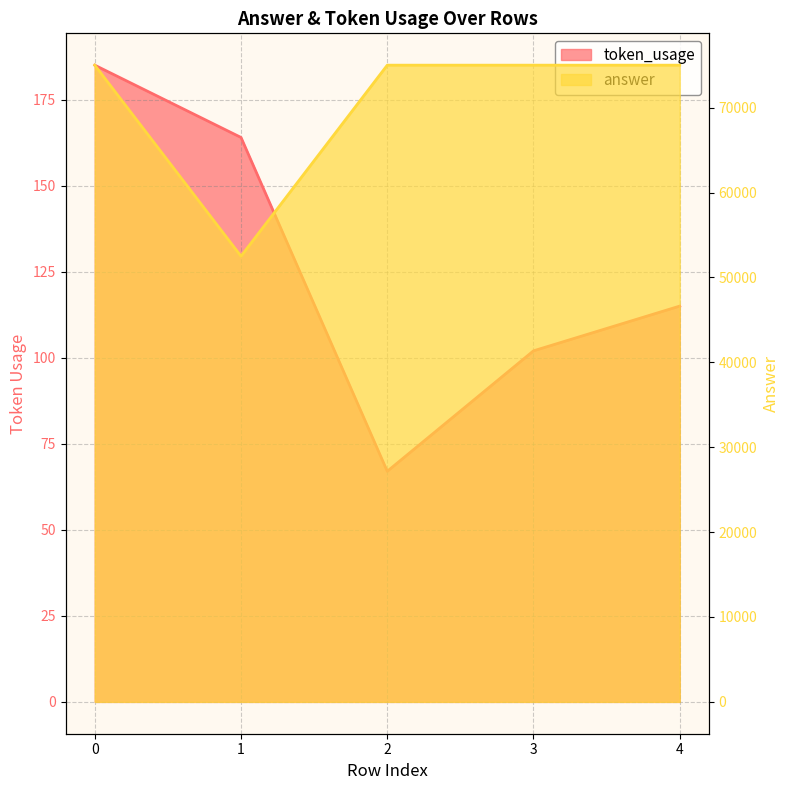

The token_usage series shows 109 at 2. True or false?

False